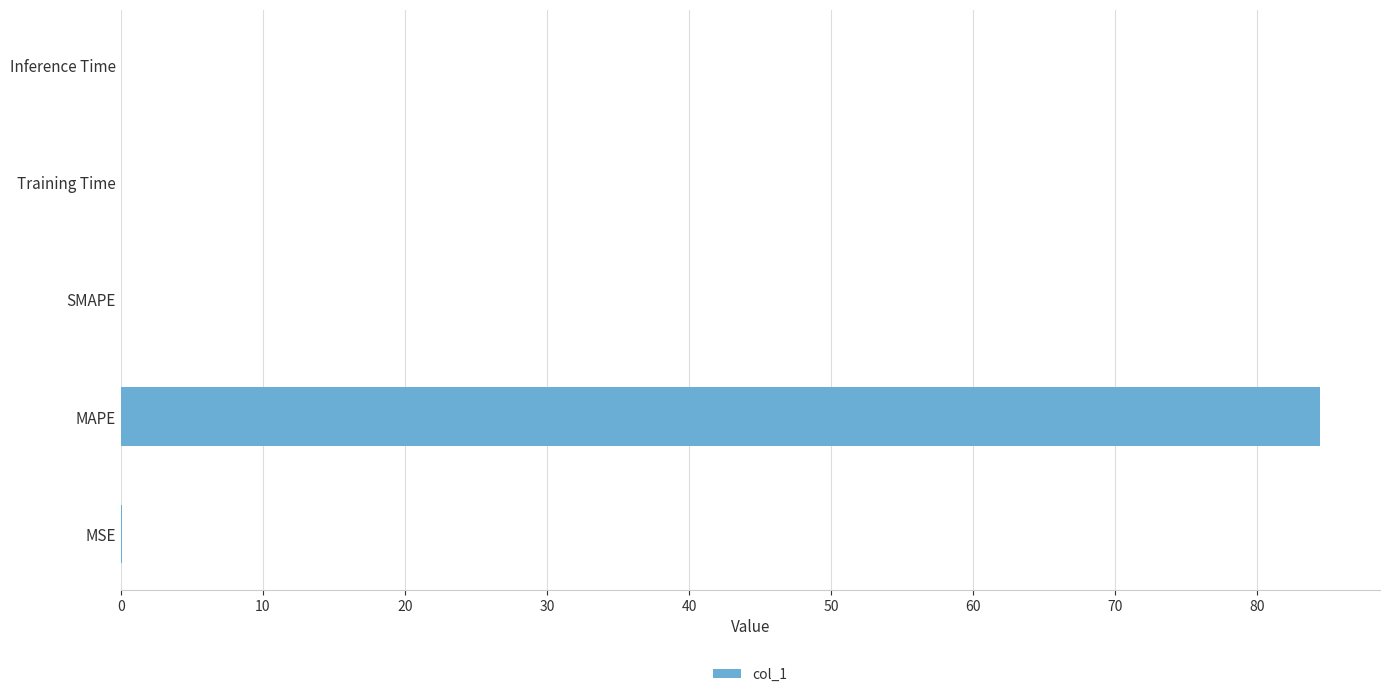

What is the sum of all values?

84.5